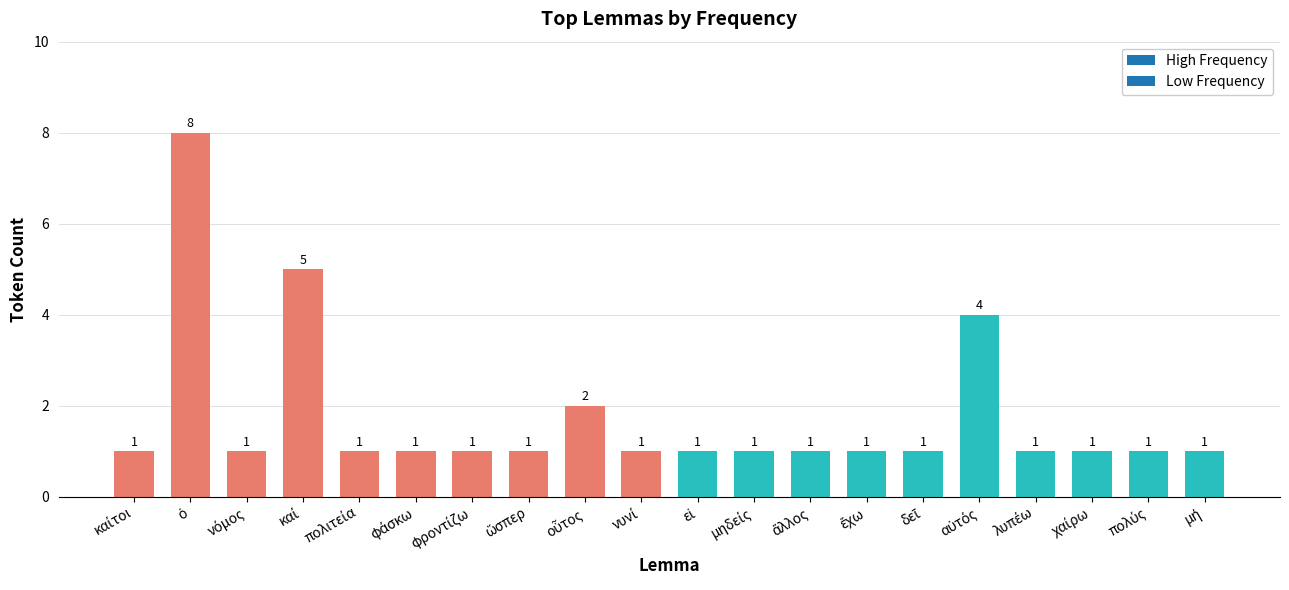

How many values are between 1 and 2?

17